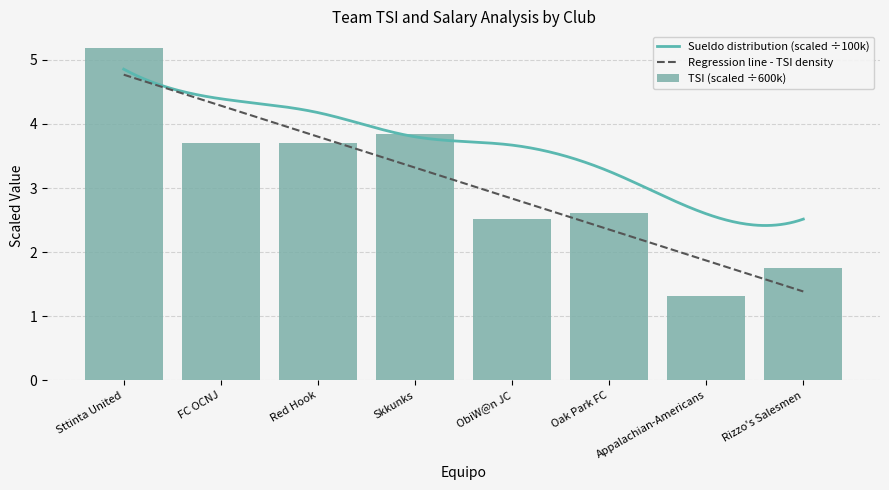

True or false: Sueldo has a value of 1.4 at Rizzo's Salesmen.

True